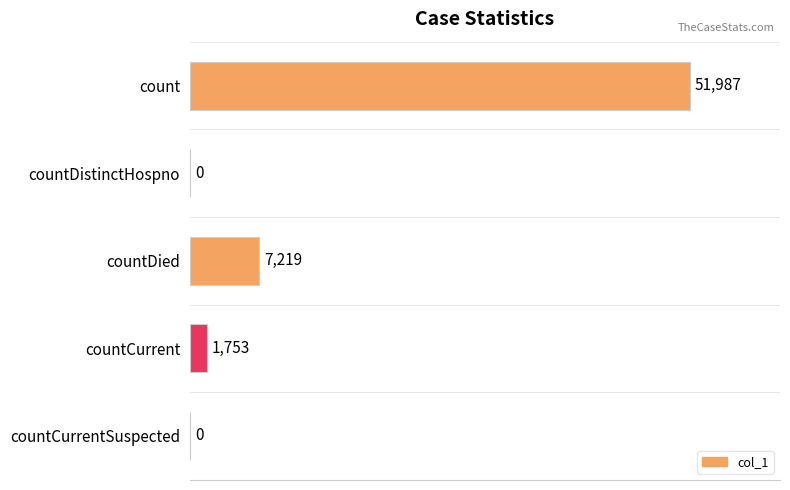

Are the bars horizontal?

Yes